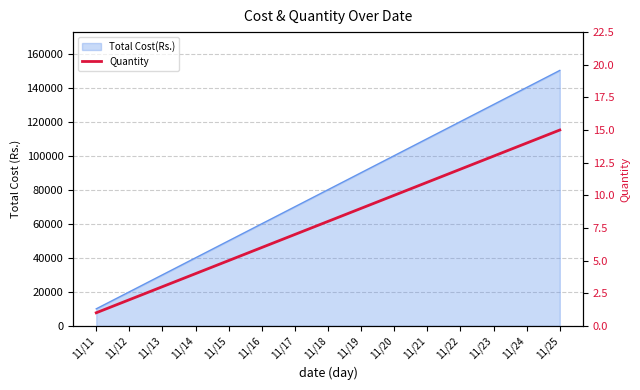

How many data points are above 8?

7